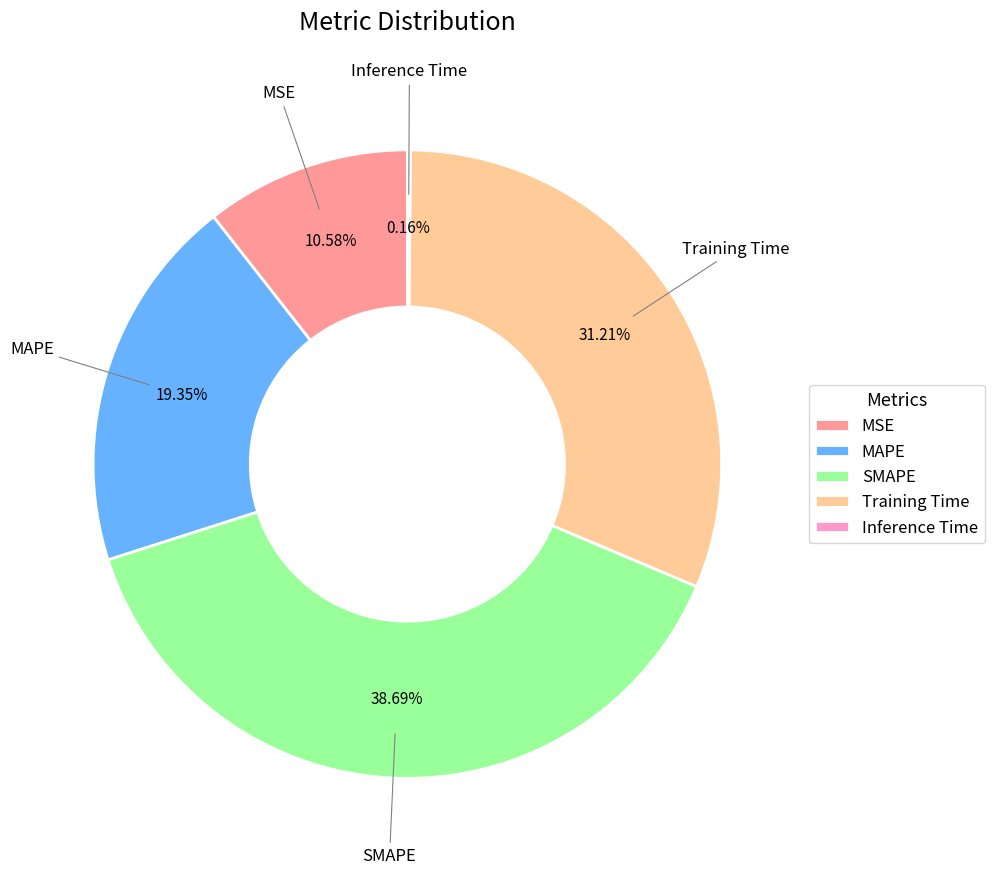

Which slice is the largest?

SMAPE